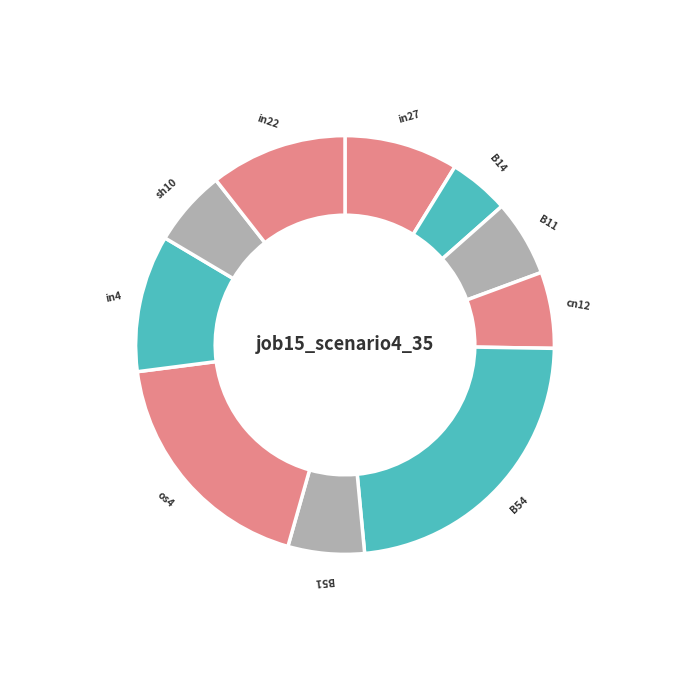

The cn12 slice represents 6% of the pie. True or false?

True